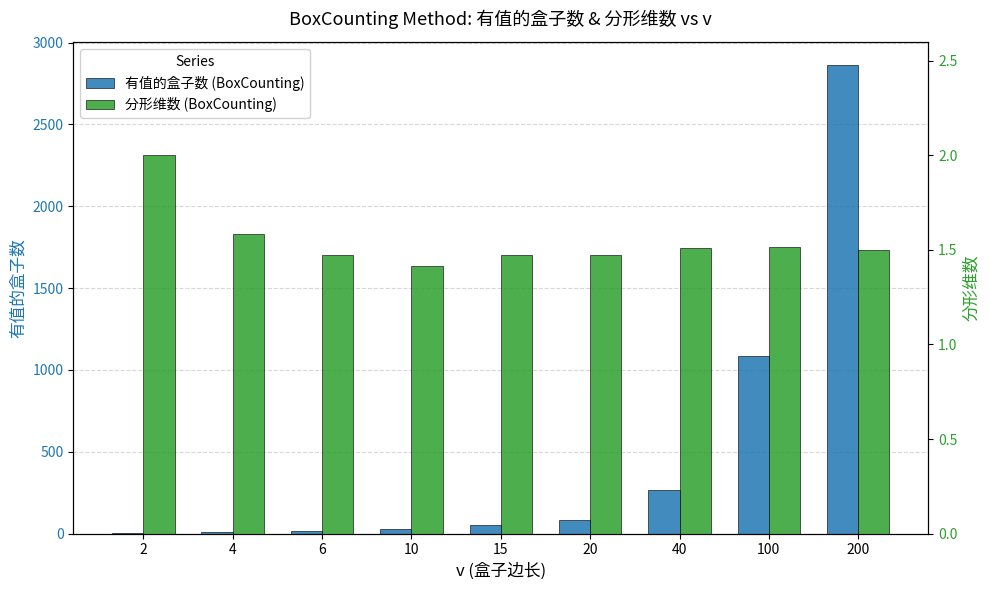

At how many categories does at least one series exceed 1357?

1